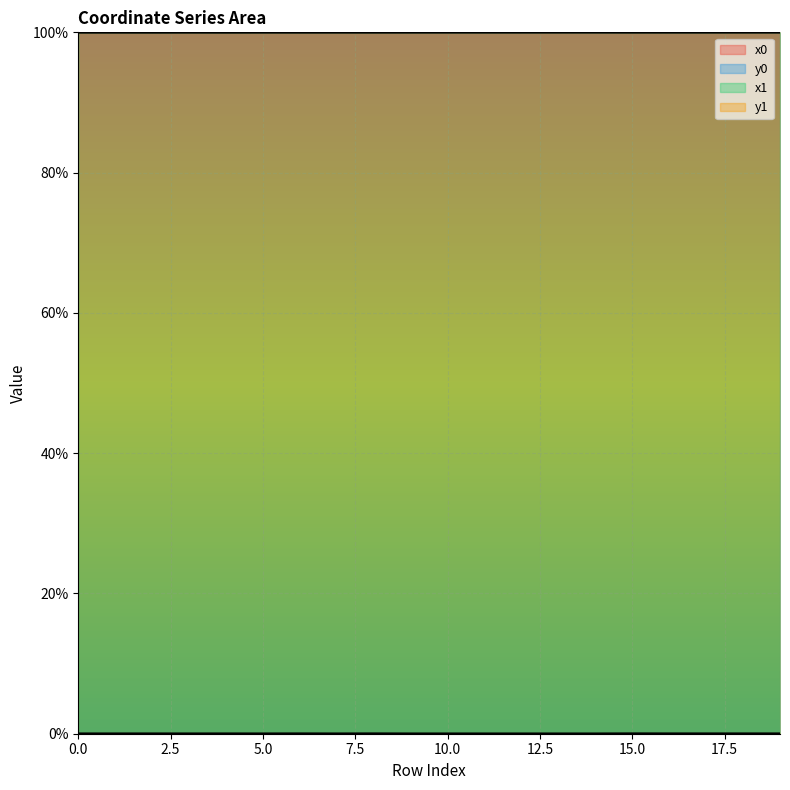

Which series has the largest total across all categories?

x0